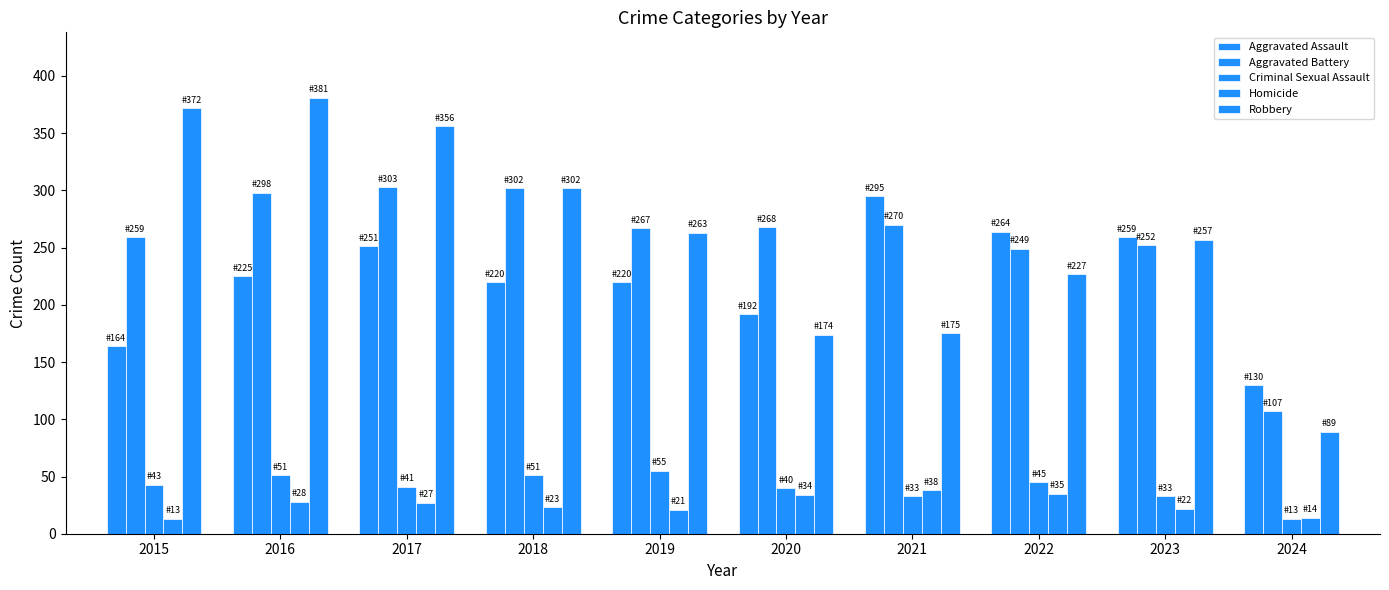

Rank the series by their maximum value, from highest to lowest.

Robbery, Aggravated Battery, Aggravated Assault, Criminal Sexual Assault, Homicide